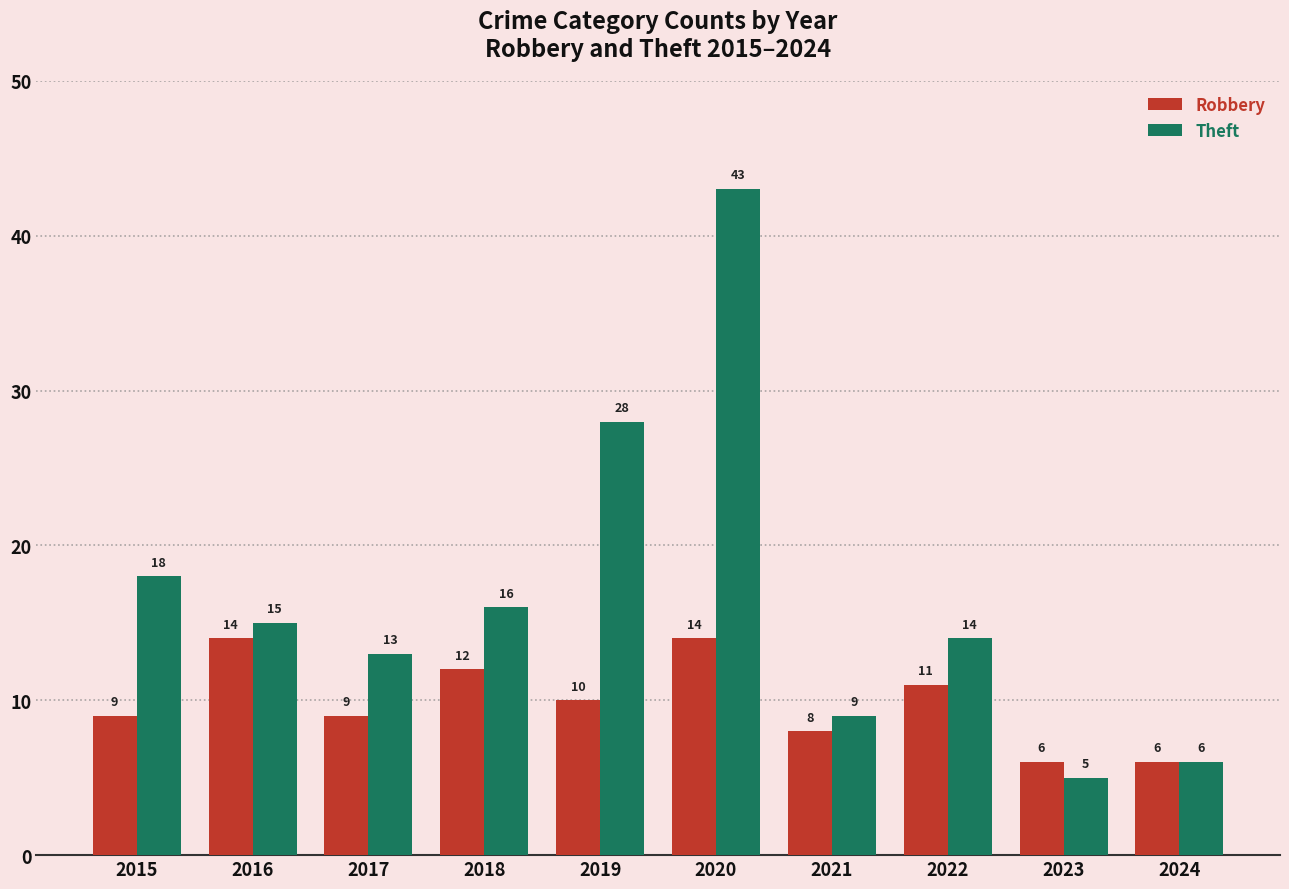

What value does the Theft series have at 2024, to the nearest 5?

5